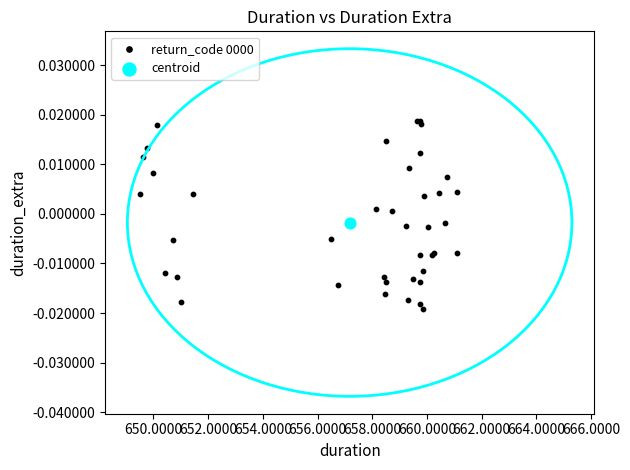

What are all the series names shown in the legend?

return_code 0000, centroid